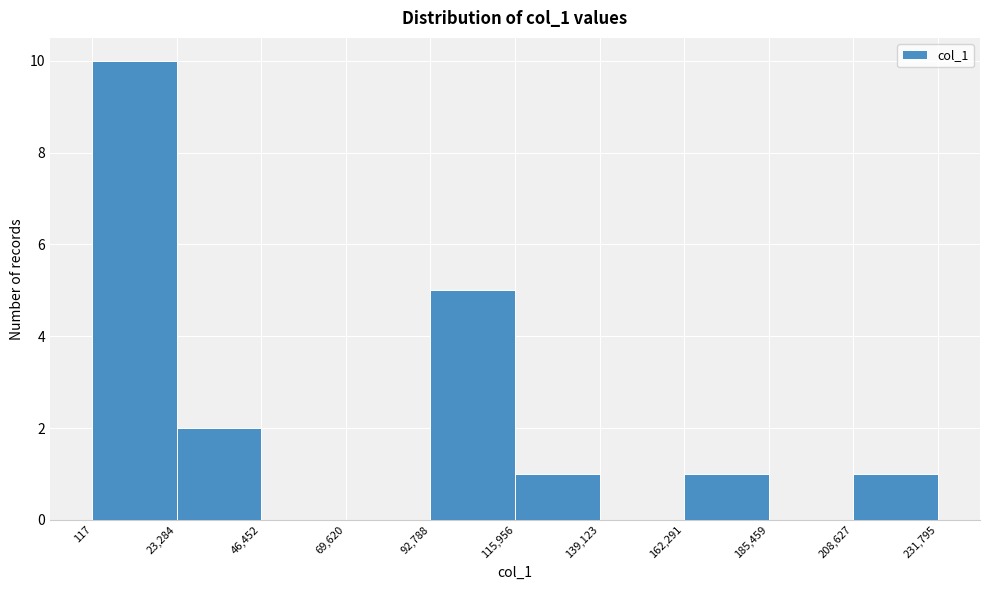

Which range on the x-axis has the tallest bar?

117 to 23,284